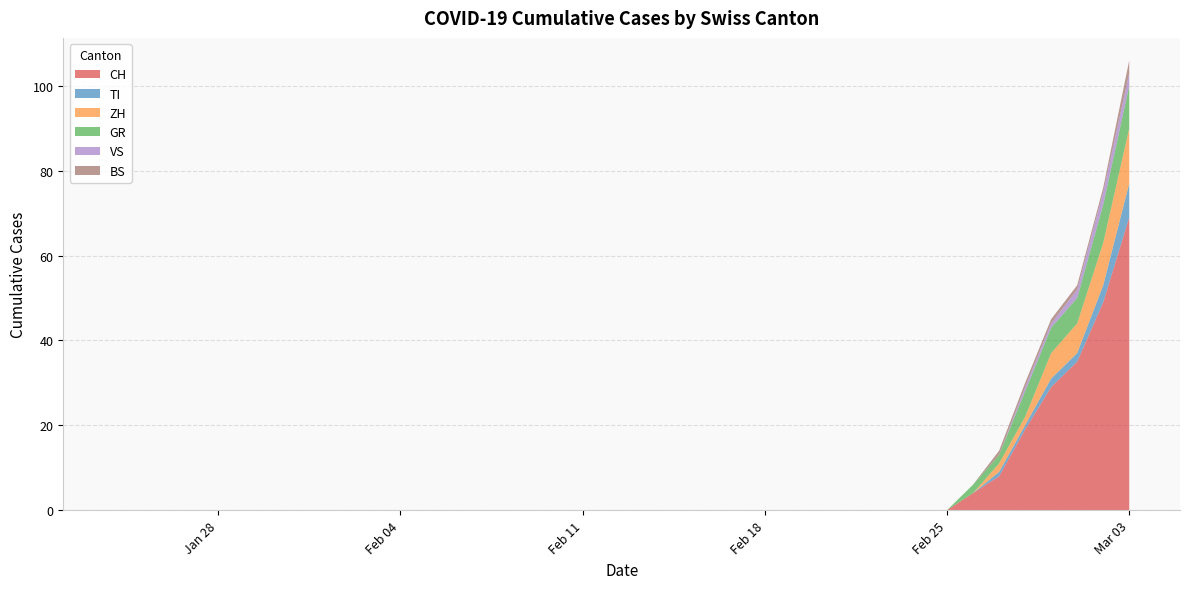

Reading right to left, transcribe all the data shown in this chart.

CH: 2020-03-03=69	2020-03-02=49	2020-03-01=35	2020-02-29=29	2020-02-28=19	2020-02-27=8	2020-02-26=4	2020-02-25=0	2020-02-24=0	2020-02-23=0	2020-02-22=0	2020-02-21=0	2020-02-20=0	2020-02-19=0	2020-02-18=0	2020-02-17=0	2020-02-16=0	2020-02-15=0	2020-02-14=0	2020-02-13=0	2020-02-12=0	2020-02-11=0	2020-02-10=0	2020-02-09=0	2020-02-08=0	2020-02-07=0	2020-02-06=0	2020-02-05=0	2020-02-04=0	2020-02-03=0	2020-02-02=0	2020-02-01=0	2020-01-31=0	2020-01-30=0	2020-01-29=0	2020-01-28=0	2020-01-27=0	2020-01-26=0	2020-01-25=0	2020-01-24=0
TI: 2020-03-03=8	2020-03-02=4	2020-03-01=2	2020-02-29=2	2020-02-28=1	2020-02-27=1	2020-02-26=0	2020-02-25=0	2020-02-24=0	2020-02-23=0	2020-02-22=0	2020-02-21=0	2020-02-20=0	2020-02-19=0	2020-02-18=0	2020-02-17=0	2020-02-16=0	2020-02-15=0	2020-02-14=0	2020-02-13=0	2020-02-12=0	2020-02-11=0	2020-02-10=0	2020-02-09=0	2020-02-08=0	2020-02-07=0	2020-02-06=0	2020-02-05=0	2020-02-04=0	2020-02-03=0	2020-02-02=0	2020-02-01=0	2020-01-31=0	2020-01-30=0	2020-01-29=0	2020-01-28=0	2020-01-27=0	2020-01-26=0	2020-01-25=0	2020-01-24=0
ZH: 2020-03-03=13	2020-03-02=10	2020-03-01=7	2020-02-29=6	2020-02-28=2	2020-02-27=2	2020-02-26=0	2020-02-25=0	2020-02-24=0	2020-02-23=0	2020-02-22=0	2020-02-21=0	2020-02-20=0	2020-02-19=0	2020-02-18=0	2020-02-17=0	2020-02-16=0	2020-02-15=0	2020-02-14=0	2020-02-13=0	2020-02-12=0	2020-02-11=0	2020-02-10=0	2020-02-09=0	2020-02-08=0	2020-02-07=0	2020-02-06=0	2020-02-05=0	2020-02-04=0	2020-02-03=0	2020-02-02=0	2020-02-01=0	2020-01-31=0	2020-01-30=0	2020-01-29=0	2020-01-28=0	2020-01-27=0	2020-01-26=0	2020-01-25=0	2020-01-24=0
GR: 2020-03-03=10	2020-03-02=9	2020-03-01=6	2020-02-29=6	2020-02-28=6	2020-02-27=2	2020-02-26=2	2020-02-25=0	2020-02-24=0	2020-02-23=0	2020-02-22=0	2020-02-21=0	2020-02-20=0	2020-02-19=0	2020-02-18=0	2020-02-17=0	2020-02-16=0	2020-02-15=0	2020-02-14=0	2020-02-13=0	2020-02-12=0	2020-02-11=0	2020-02-10=0	2020-02-09=0	2020-02-08=0	2020-02-07=0	2020-02-06=0	2020-02-05=0	2020-02-04=0	2020-02-03=0	2020-02-02=0	2020-02-01=0	2020-01-31=0	2020-01-30=0	2020-01-29=0	2020-01-28=0	2020-01-27=0	2020-01-26=0	2020-01-25=0	2020-01-24=0
VS: 2020-03-03=3	2020-03-02=3	2020-03-01=2	2020-02-29=1	2020-02-28=1	2020-02-27=0	2020-02-26=0	2020-02-25=0	2020-02-24=0	2020-02-23=0	2020-02-22=0	2020-02-21=0	2020-02-20=0	2020-02-19=0	2020-02-18=0	2020-02-17=0	2020-02-16=0	2020-02-15=0	2020-02-14=0	2020-02-13=0	2020-02-12=0	2020-02-11=0	2020-02-10=0	2020-02-09=0	2020-02-08=0	2020-02-07=0	2020-02-06=0	2020-02-05=0	2020-02-04=0	2020-02-03=0	2020-02-02=0	2020-02-01=0	2020-01-31=0	2020-01-30=0	2020-01-29=0	2020-01-28=0	2020-01-27=0	2020-01-26=0	2020-01-25=0	2020-01-24=0
BS: 2020-03-03=3	2020-03-02=1	2020-03-01=1	2020-02-29=1	2020-02-28=1	2020-02-27=1	2020-02-26=0	2020-02-25=0	2020-02-24=0	2020-02-23=0	2020-02-22=0	2020-02-21=0	2020-02-20=0	2020-02-19=0	2020-02-18=0	2020-02-17=0	2020-02-16=0	2020-02-15=0	2020-02-14=0	2020-02-13=0	2020-02-12=0	2020-02-11=0	2020-02-10=0	2020-02-09=0	2020-02-08=0	2020-02-07=0	2020-02-06=0	2020-02-05=0	2020-02-04=0	2020-02-03=0	2020-02-02=0	2020-02-01=0	2020-01-31=0	2020-01-30=0	2020-01-29=0	2020-01-28=0	2020-01-27=0	2020-01-26=0	2020-01-25=0	2020-01-24=0